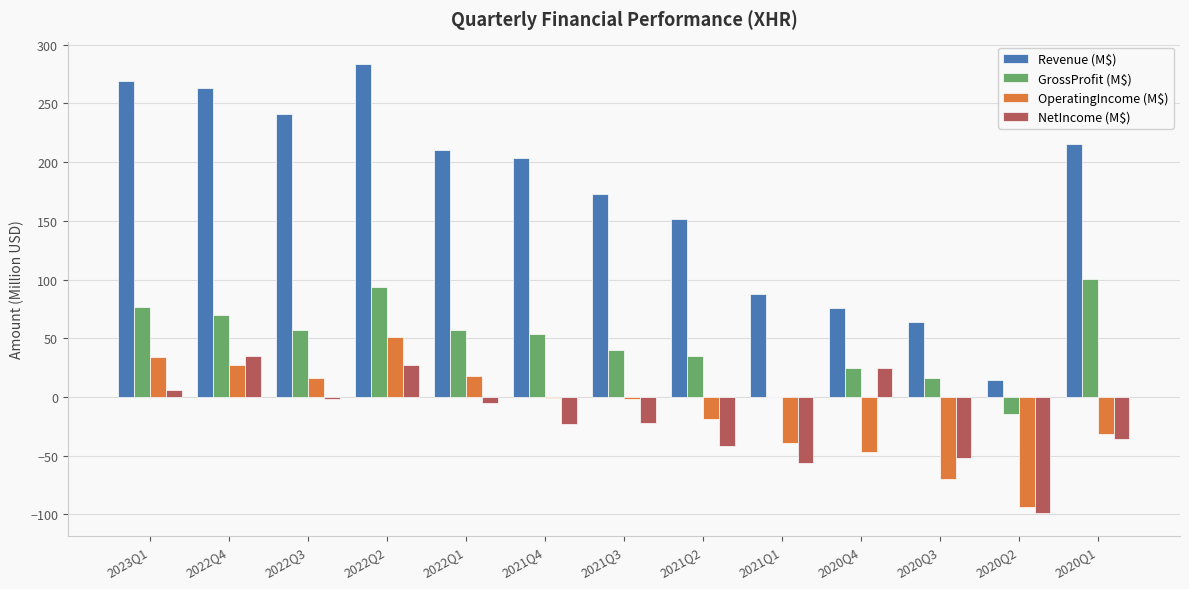

At which category is the sum across all series the highest?

2022Q2